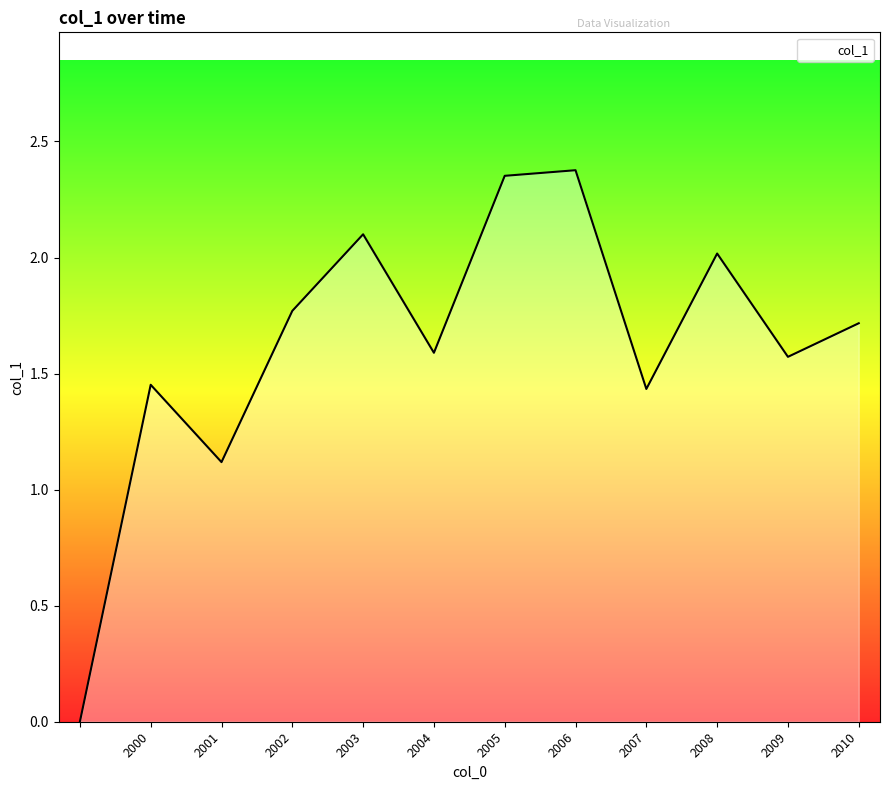

The chart shows a value of 1.1 at 2002. True or false?

False